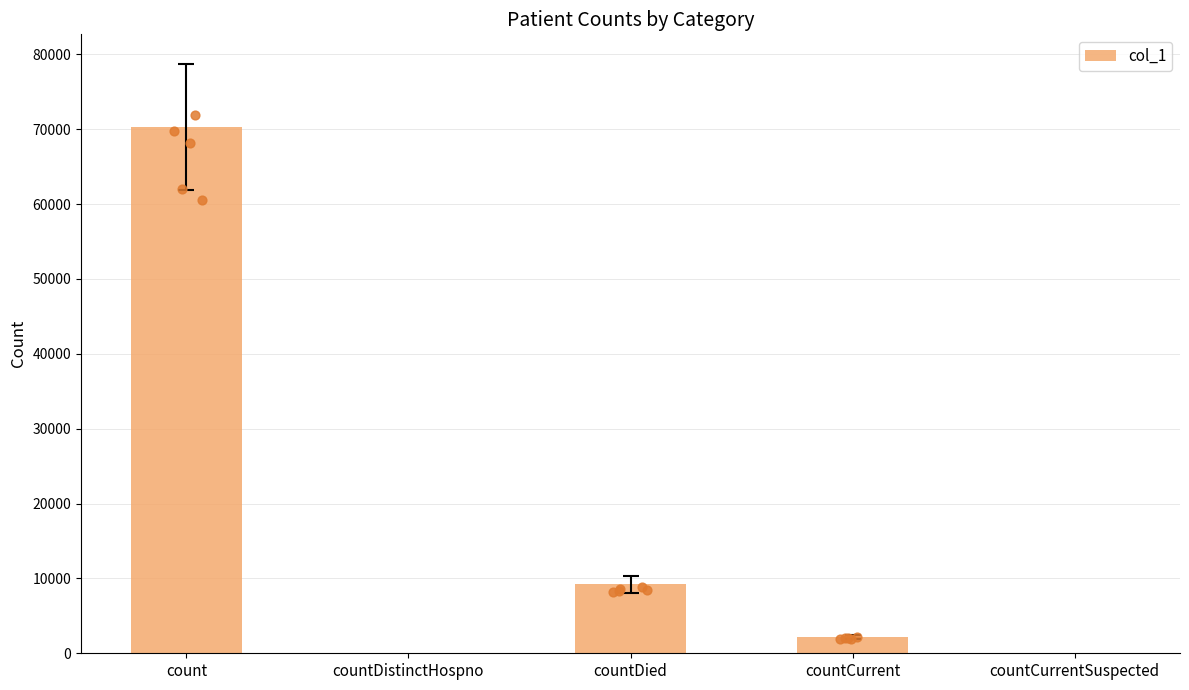

What is the ratio of the value at countDied to the value at countCurrent?

4.3